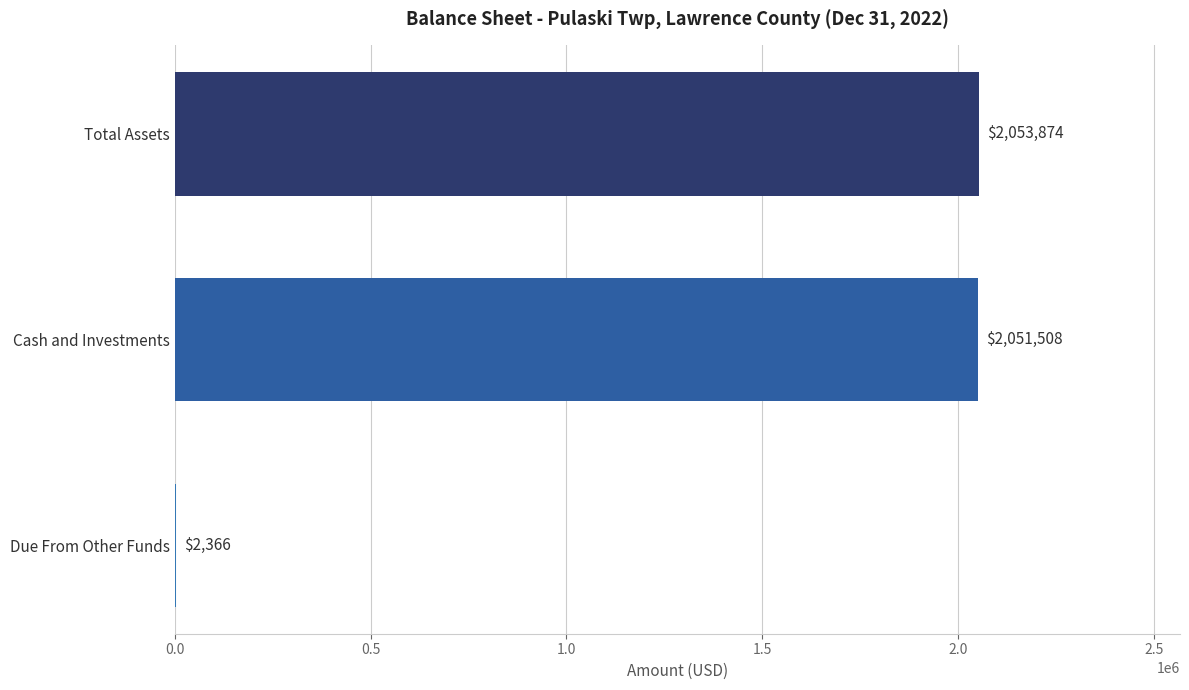

Read the value at Total Assets, to the nearest 10.

2053870